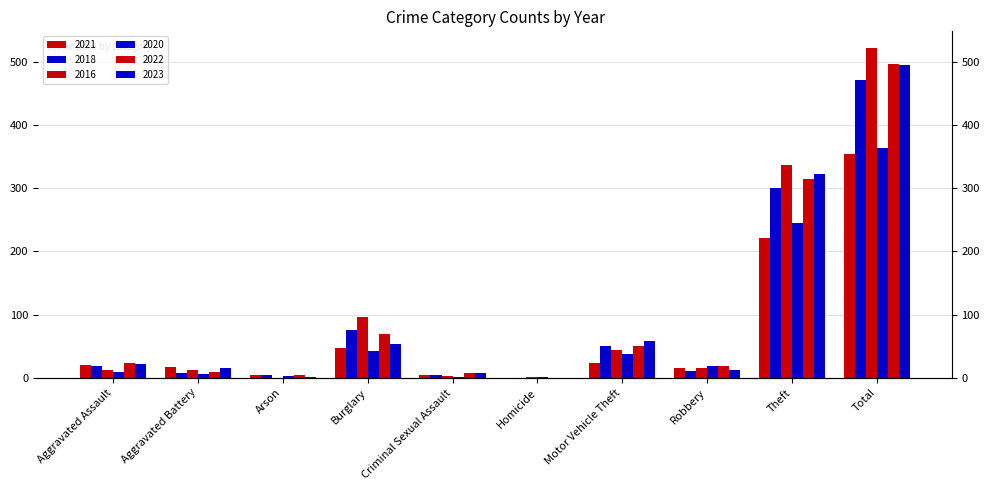

Reading left to right, transcribe all the data shown in this chart.

2021: Aggravated Assault=21	Aggravated Battery=17	Arson=4	Burglary=47	Criminal Sexual Assault=5	Homicide=0	Motor Vehicle Theft=23	Robbery=16	Theft=221	Total=354
2018: Aggravated Assault=19	Aggravated Battery=8	Arson=4	Burglary=75	Criminal Sexual Assault=4	Homicide=0	Motor Vehicle Theft=50	Robbery=11	Theft=300	Total=471
2016: Aggravated Assault=13	Aggravated Battery=13	Arson=0	Burglary=96	Criminal Sexual Assault=3	Homicide=1	Motor Vehicle Theft=44	Robbery=15	Theft=337	Total=522
2020: Aggravated Assault=9	Aggravated Battery=6	Arson=3	Burglary=42	Criminal Sexual Assault=2	Homicide=1	Motor Vehicle Theft=37	Robbery=19	Theft=245	Total=364
2022: Aggravated Assault=23	Aggravated Battery=9	Arson=4	Burglary=70	Criminal Sexual Assault=8	Homicide=0	Motor Vehicle Theft=50	Robbery=19	Theft=314	Total=497
2023: Aggravated Assault=22	Aggravated Battery=16	Arson=2	Burglary=54	Criminal Sexual Assault=8	Homicide=0	Motor Vehicle Theft=58	Robbery=12	Theft=323	Total=495